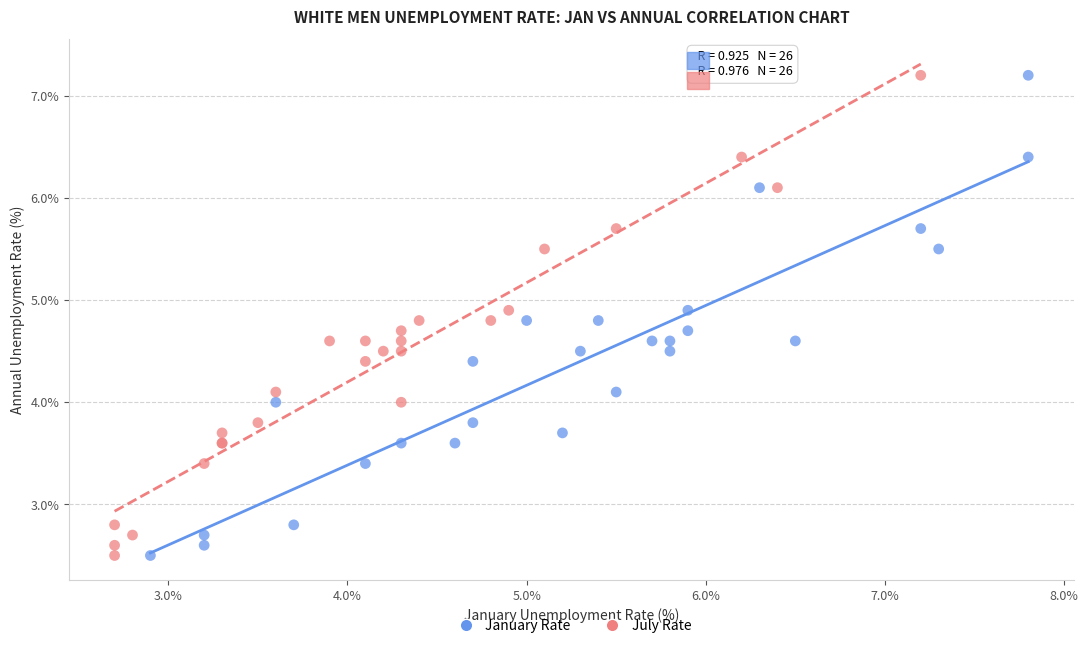

What are all the series names shown in the legend?

January Rate, July Rate